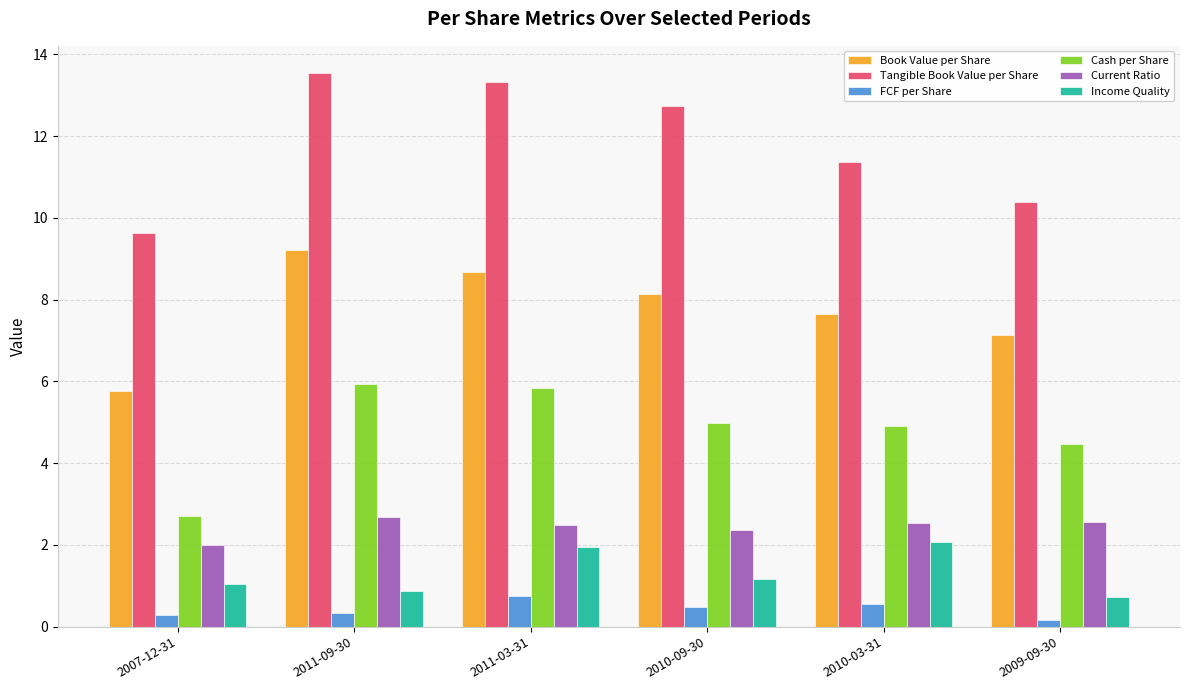

What is the difference between the maximum and minimum values in the Cash per Share series?

3.2